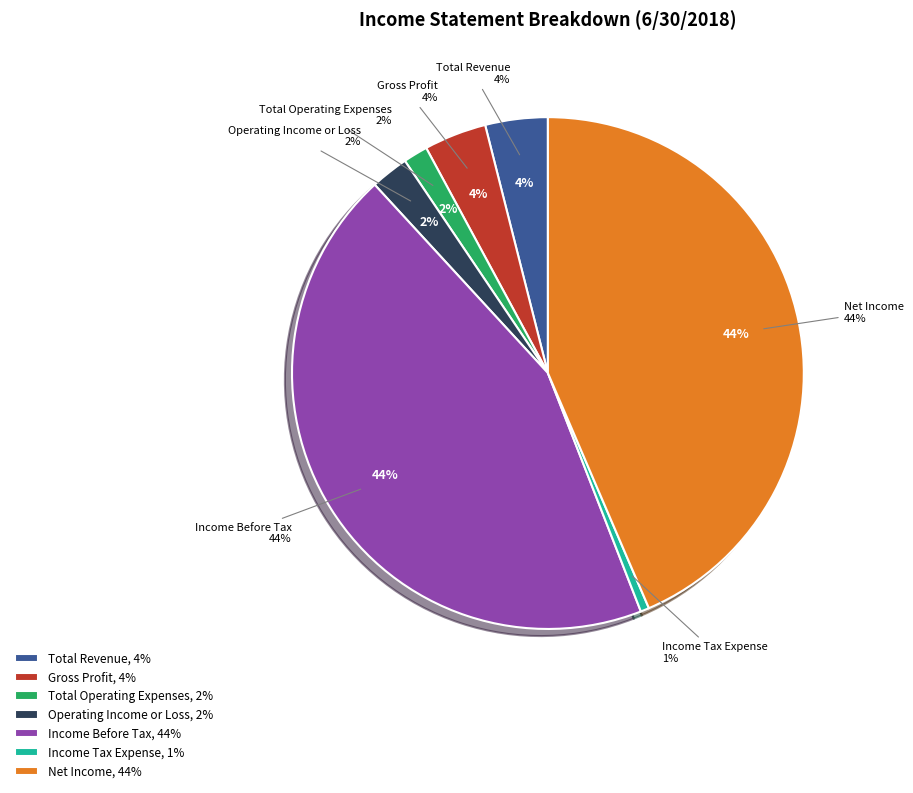

Which category has the biggest portion of the pie?

Income Before Tax